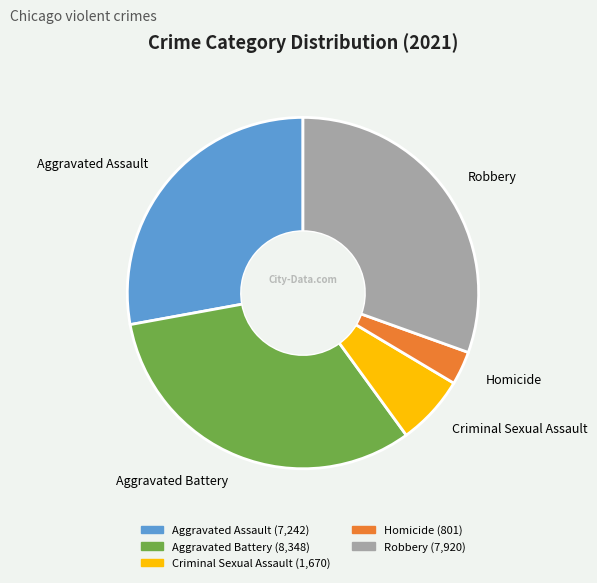

Does any single category account for the majority?

No